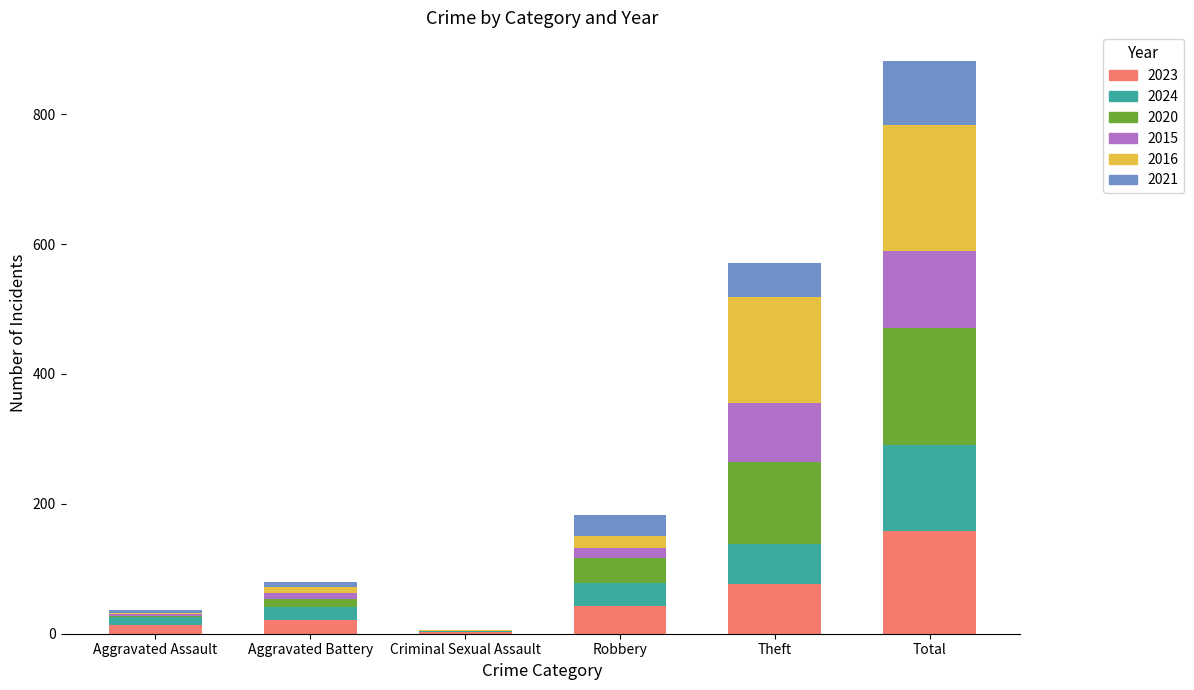

What is the maximum value for 2023?

158